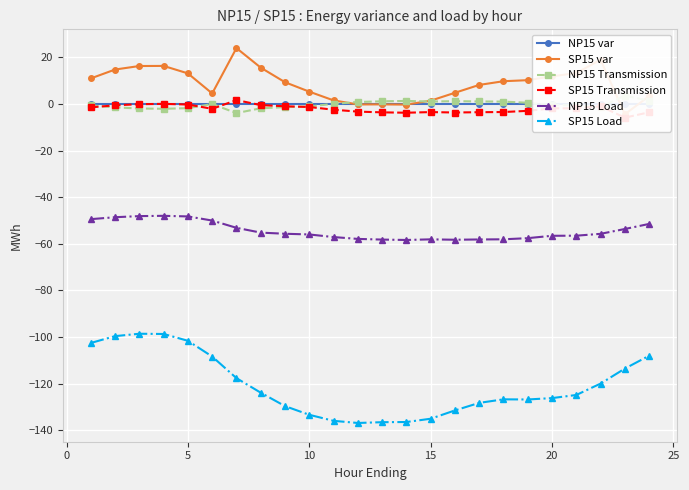

How many data points in SP15 var are above 9?

13